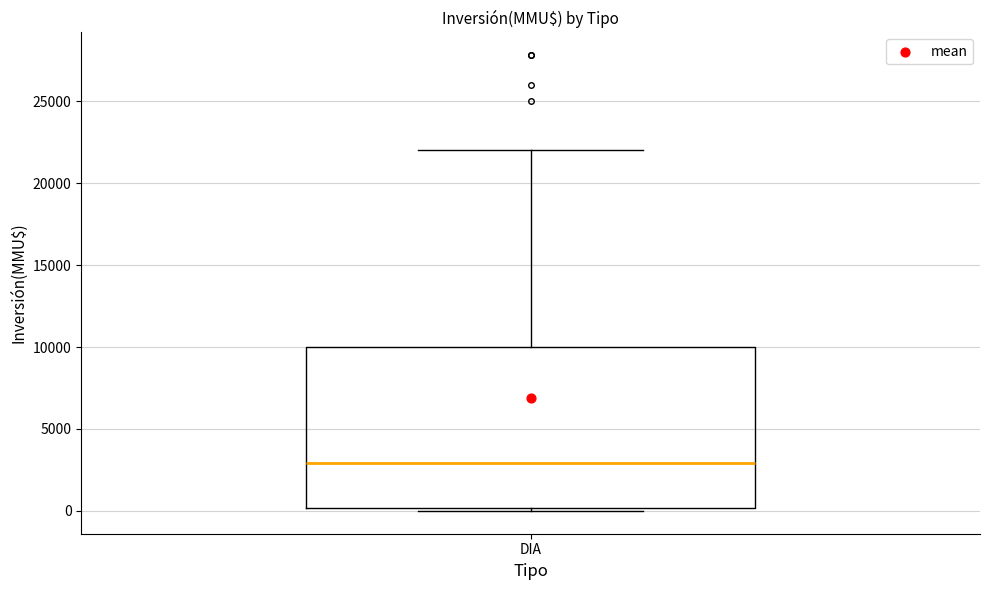

Where does the upper whisker of the box for DIA end on the y-axis? The values are not printed on the chart, so give them approximately, as read against the axis.

22000